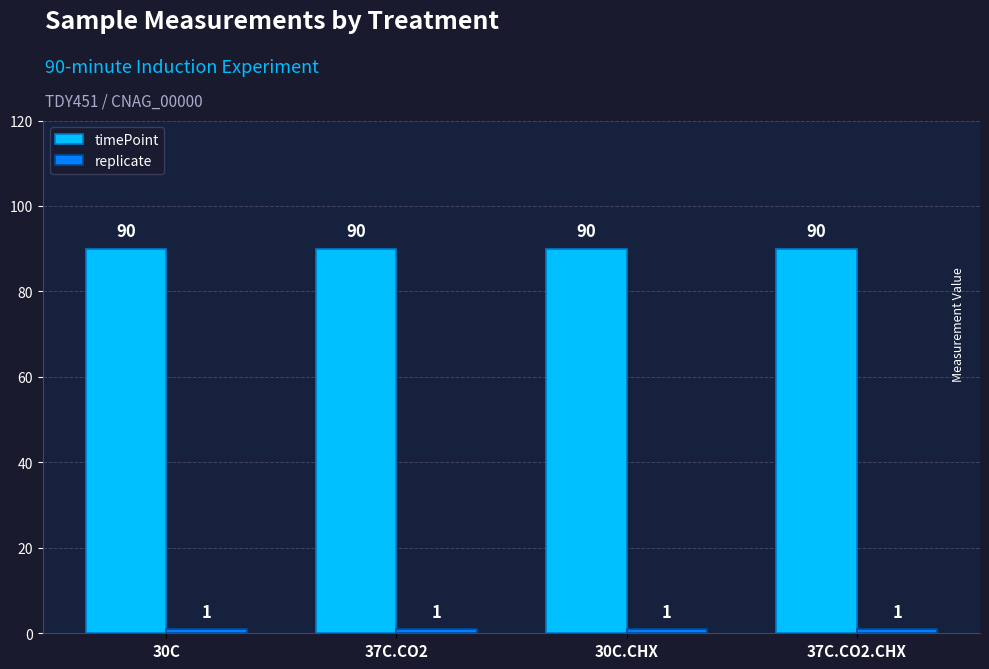

The timePoint series shows 55 at 37C.CO2. True or false?

False